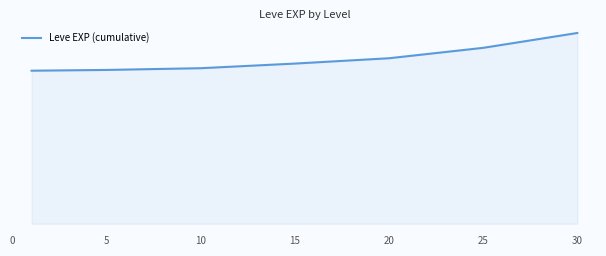

Does the chart display data point markers on the line(s)?

No